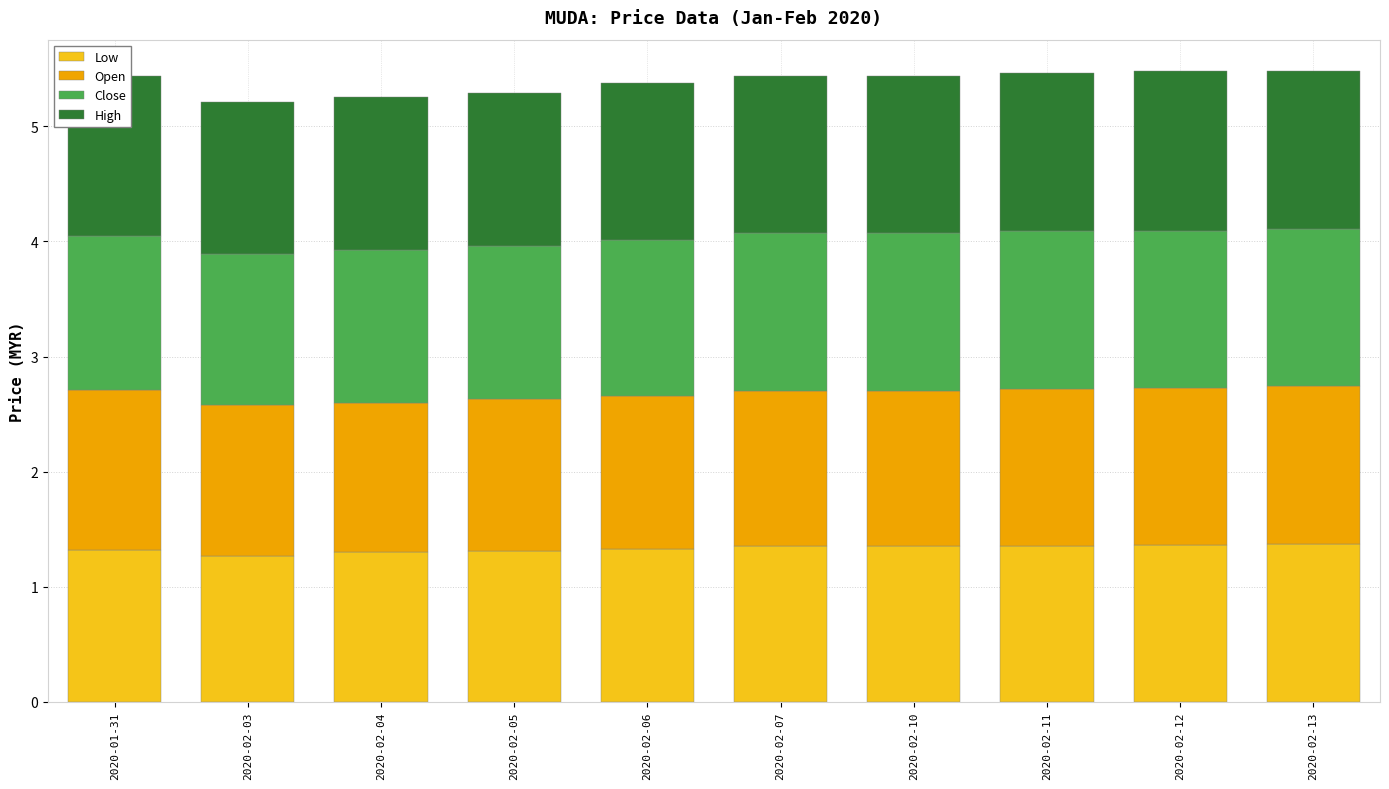

Reading left to right, what are all the values shown in this chart?

Low: 1.3	1.3	1.3	1.3	1.3	1.4	1.4	1.4	1.4	1.4
Open: 1.4	1.3	1.3	1.3	1.3	1.3	1.3	1.4	1.4	1.4
Close: 1.3	1.3	1.3	1.3	1.4	1.4	1.4	1.4	1.4	1.4
High: 1.4	1.3	1.3	1.3	1.4	1.4	1.4	1.4	1.4	1.4